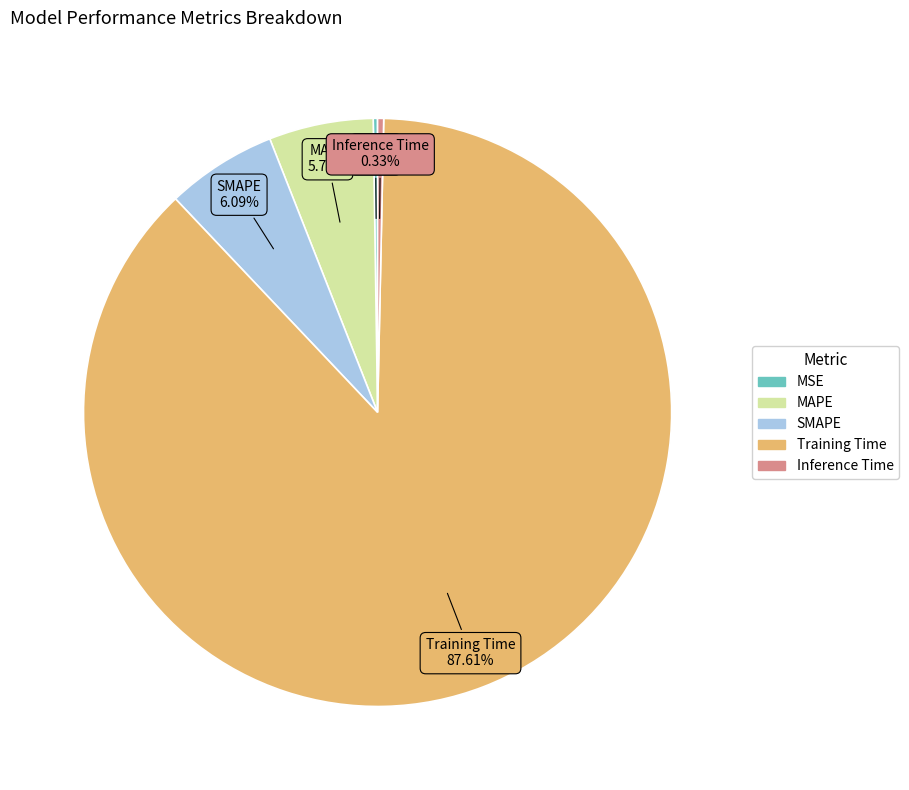

Is there a majority slice in this chart?

Yes